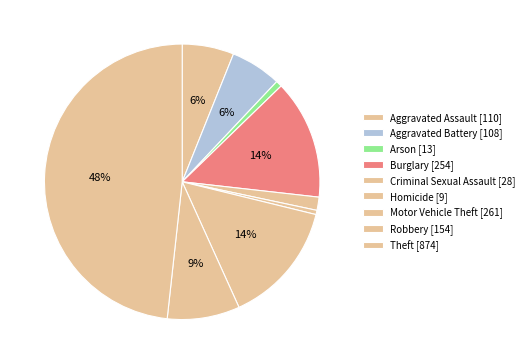

Combined, what portion of the pie is Robbery and Burglary?

22.5%